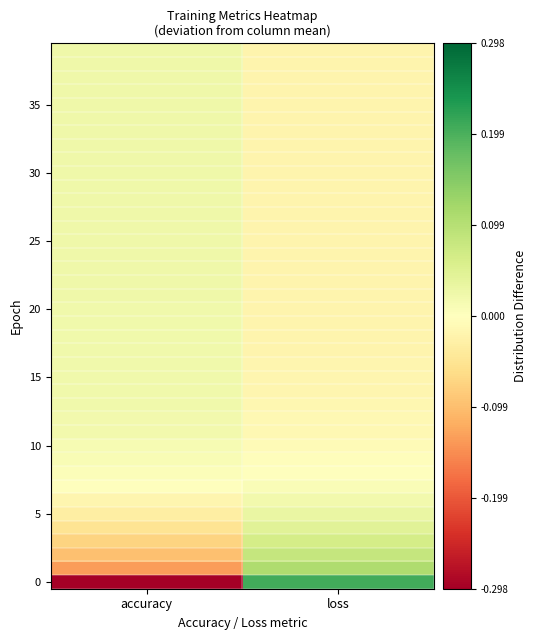

What is the smallest value displayed?

-0.3